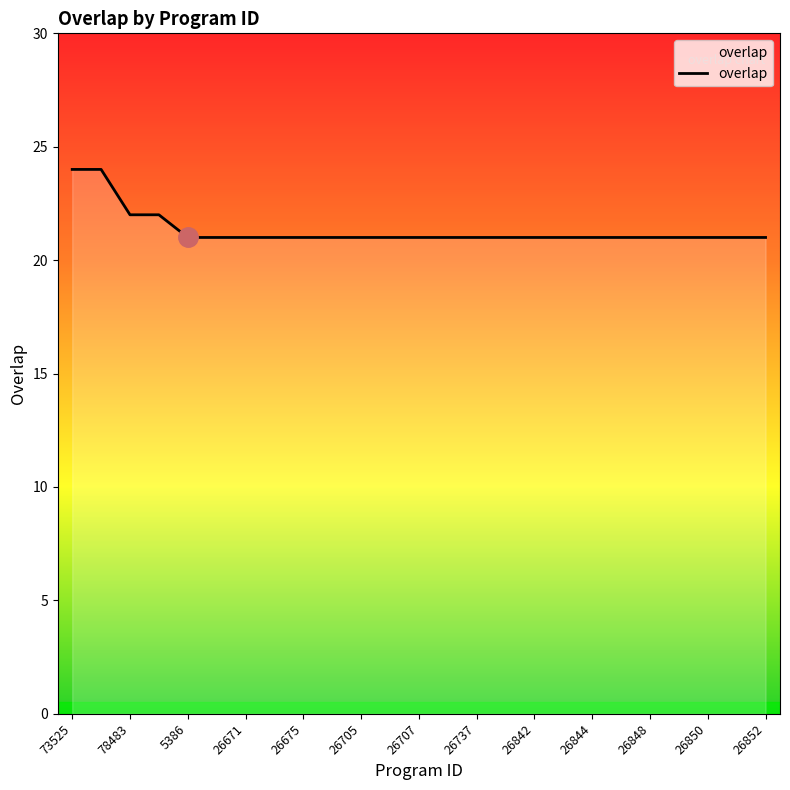

What is the difference between the maximum and minimum values?

3